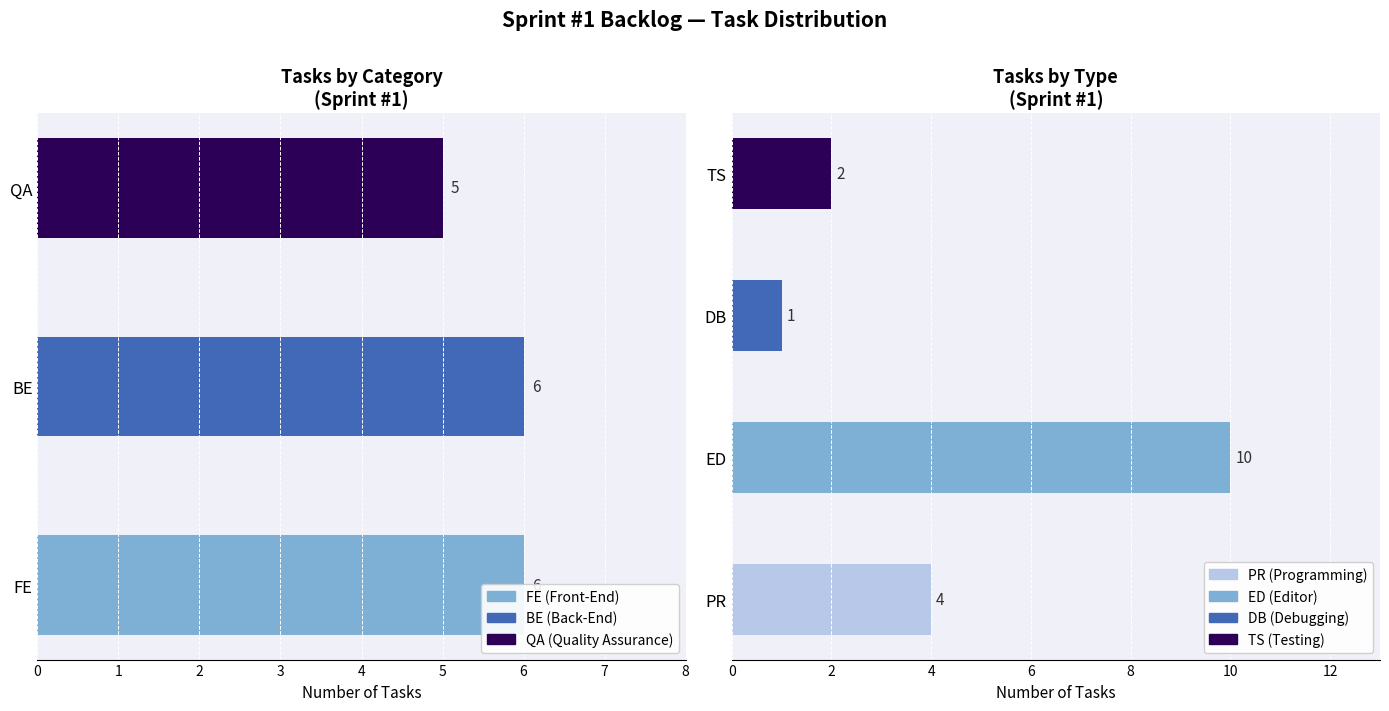

The value of FE at 1 is 1. True or false?

False